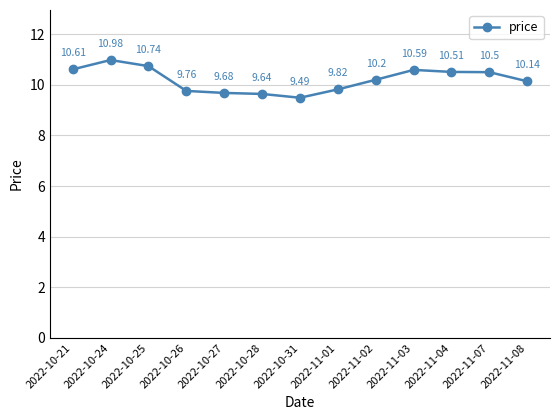

Count the number of categories in the chart.

13